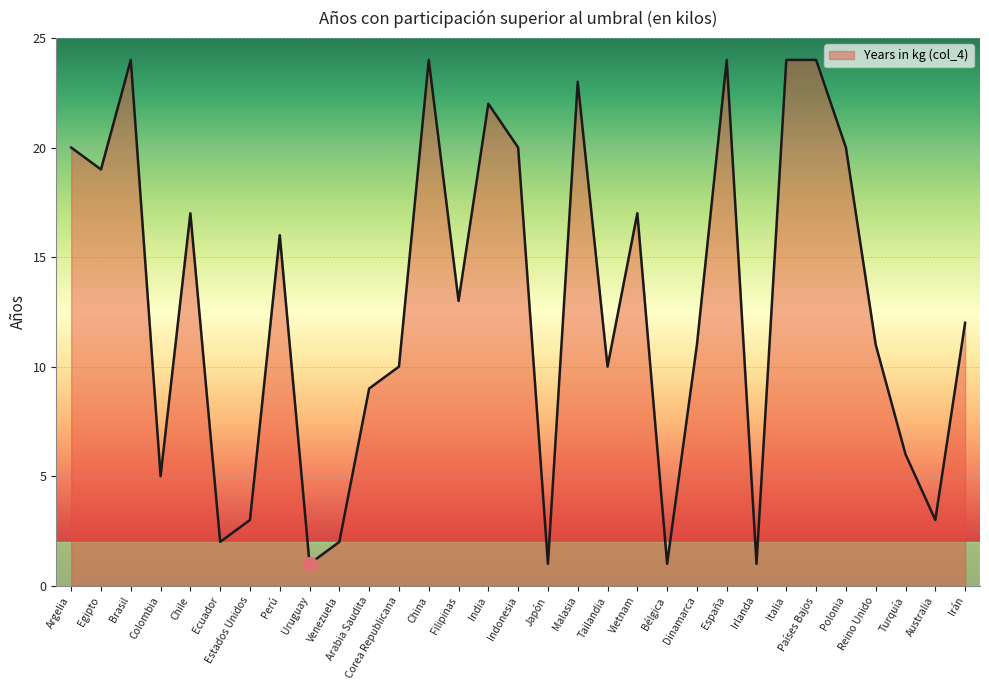

True or false: the data shows 1 at Ecuador.

False